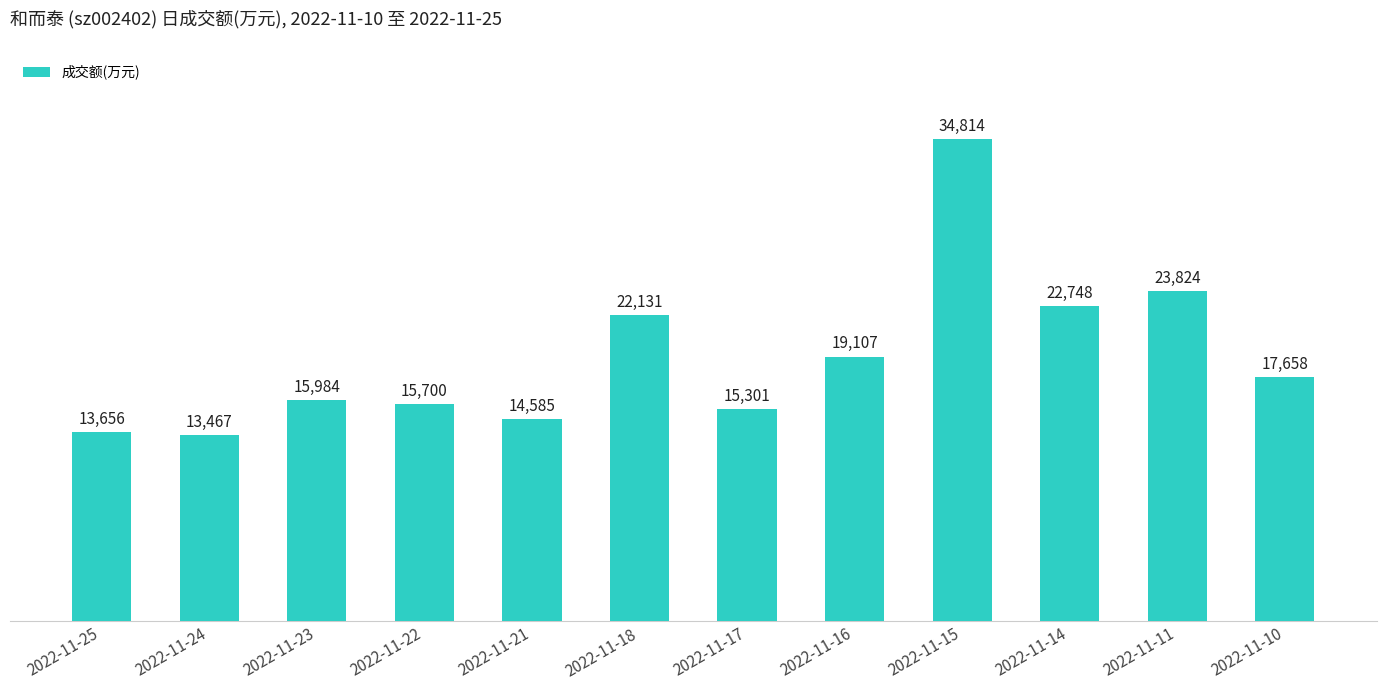

The value at 2022-11-10 is 17658. True or false?

True